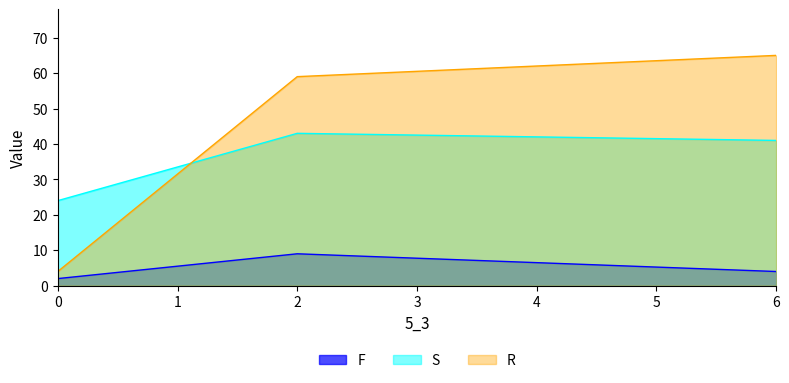

Reading left to right, extract all data points from this chart.

F: 0=2	2=9	6=4
S: 0=24	2=43	6=41
R: 0=4	2=59	6=65